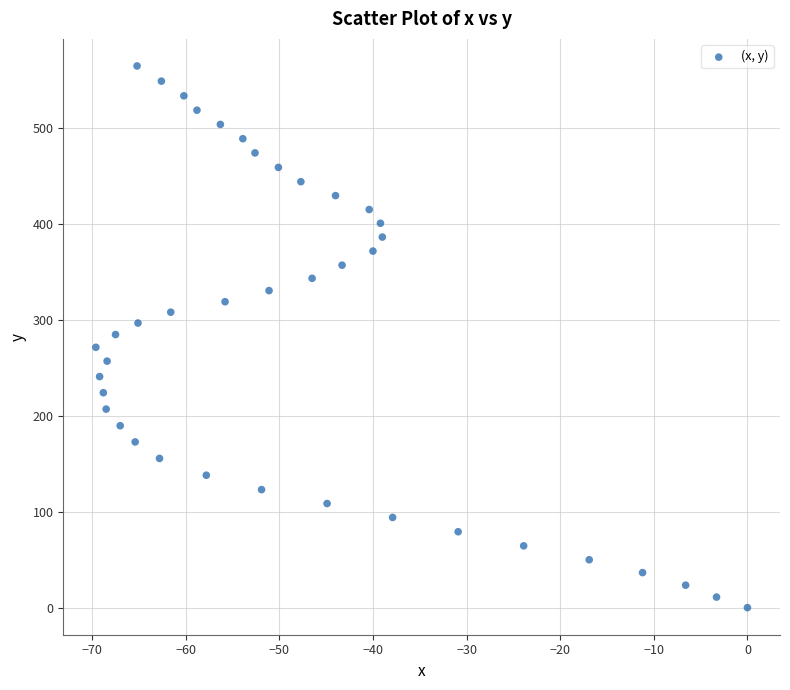

What is the range of X values (max minus min)?

69.6